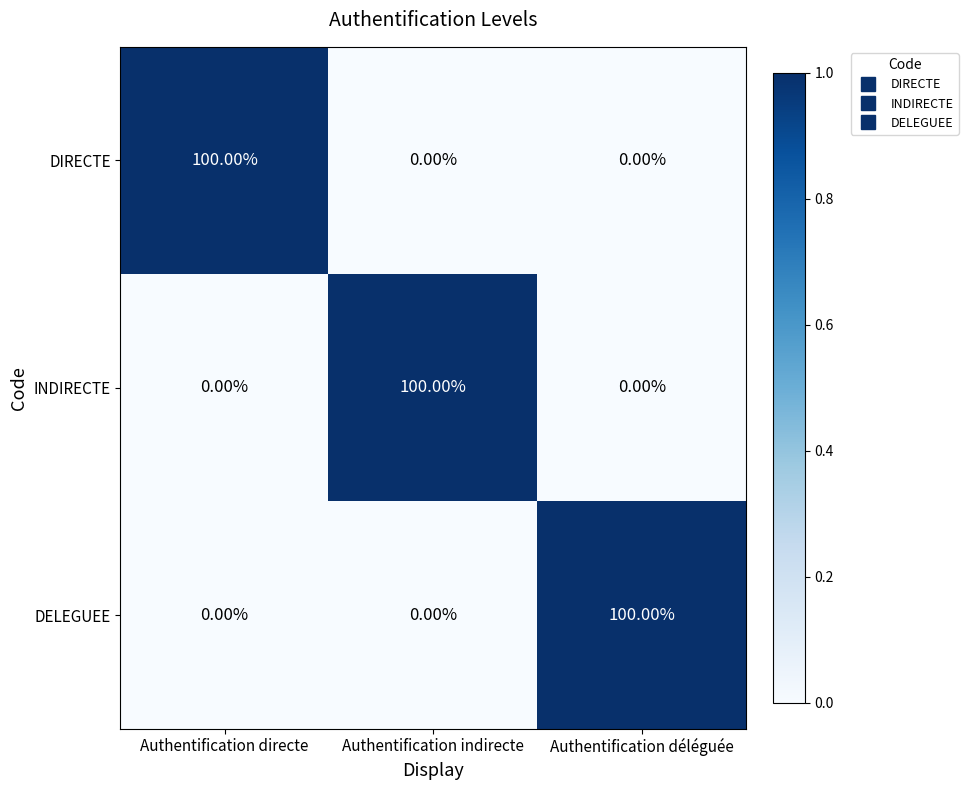

What is the total value across all series at Authentification indirecte?

100